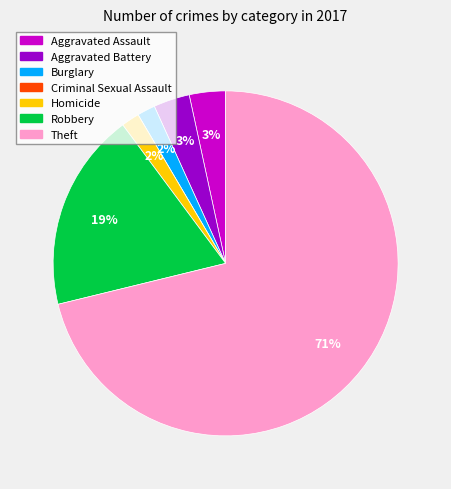

Is the sum of Aggravated Battery and Aggravated Assault greater than half?

No